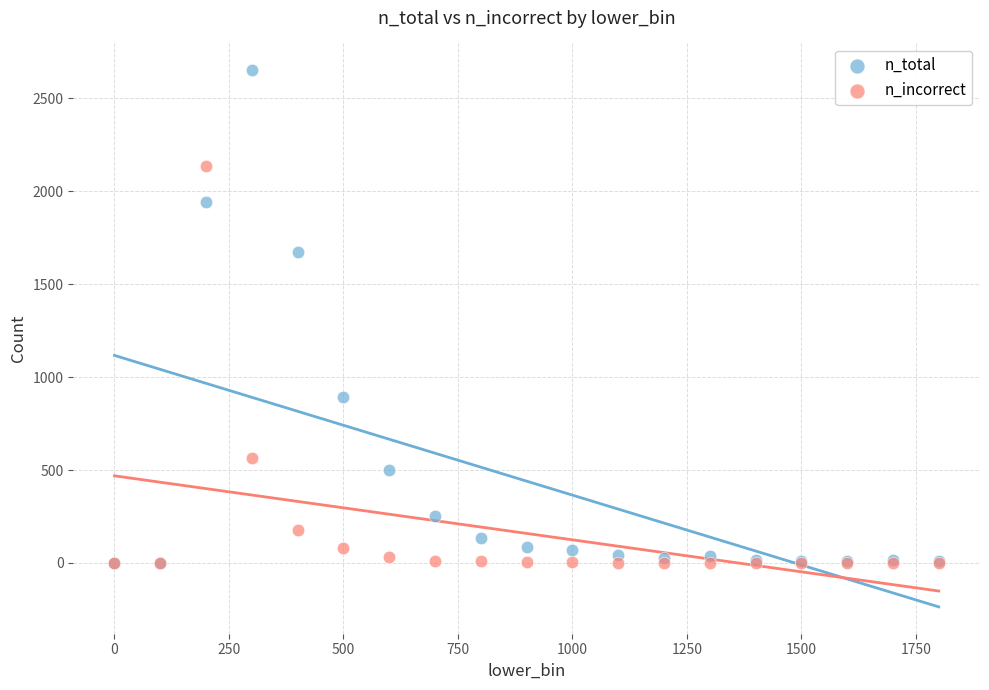

Which series contains the highest Y value?

n_total